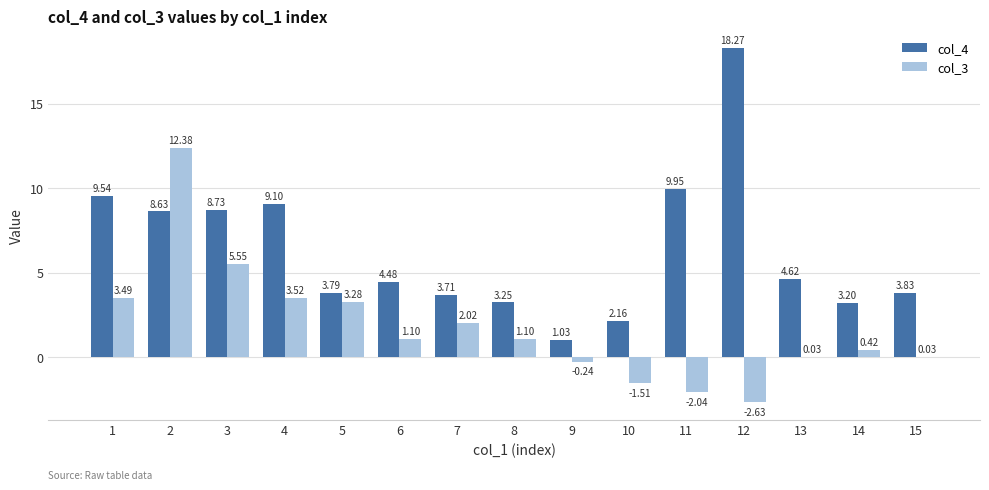

Which series has the largest range (max minus min)?

col_4